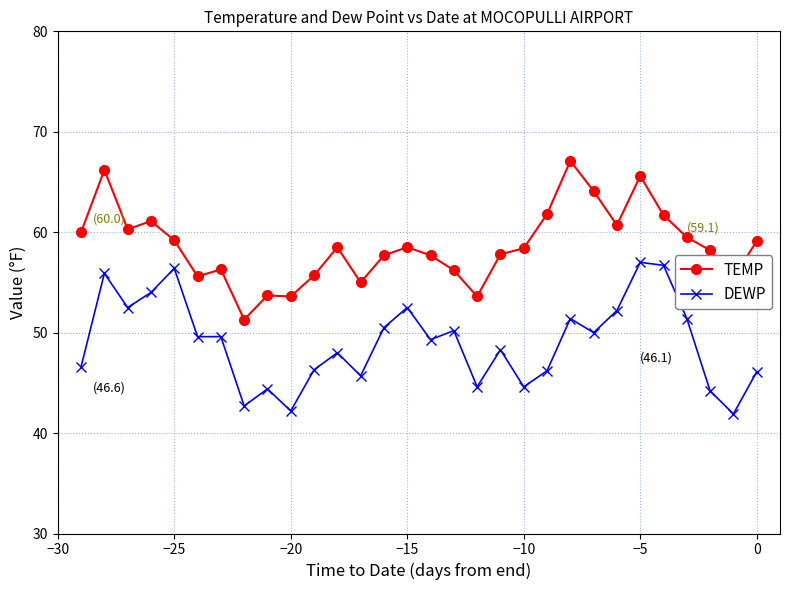

What is the lowest value of the TEMP series?

51.3